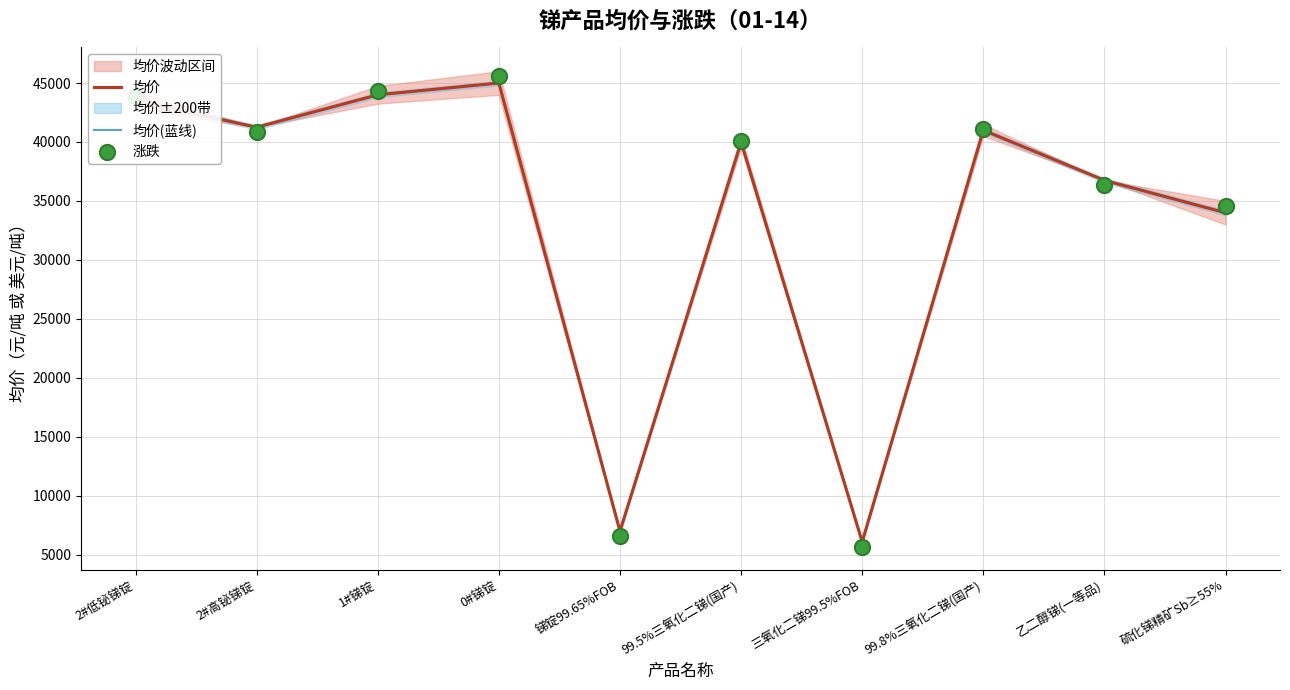

At how many categories does at least one series exceed 37991?

6